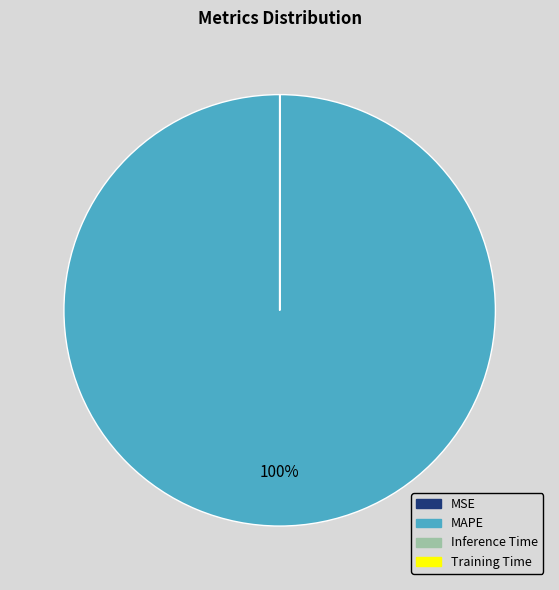

True or false: MAPE accounts for 100% of the total.

True